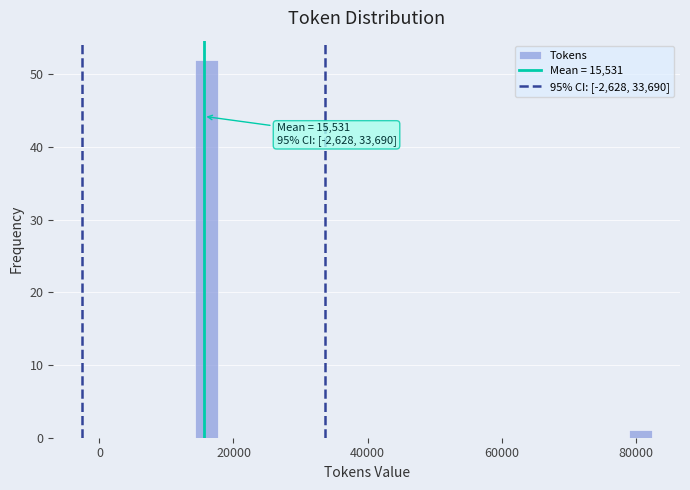

Around what value on the x-axis is the tallest bar? Give the approximate position of its centre, as read against the axis.

16000